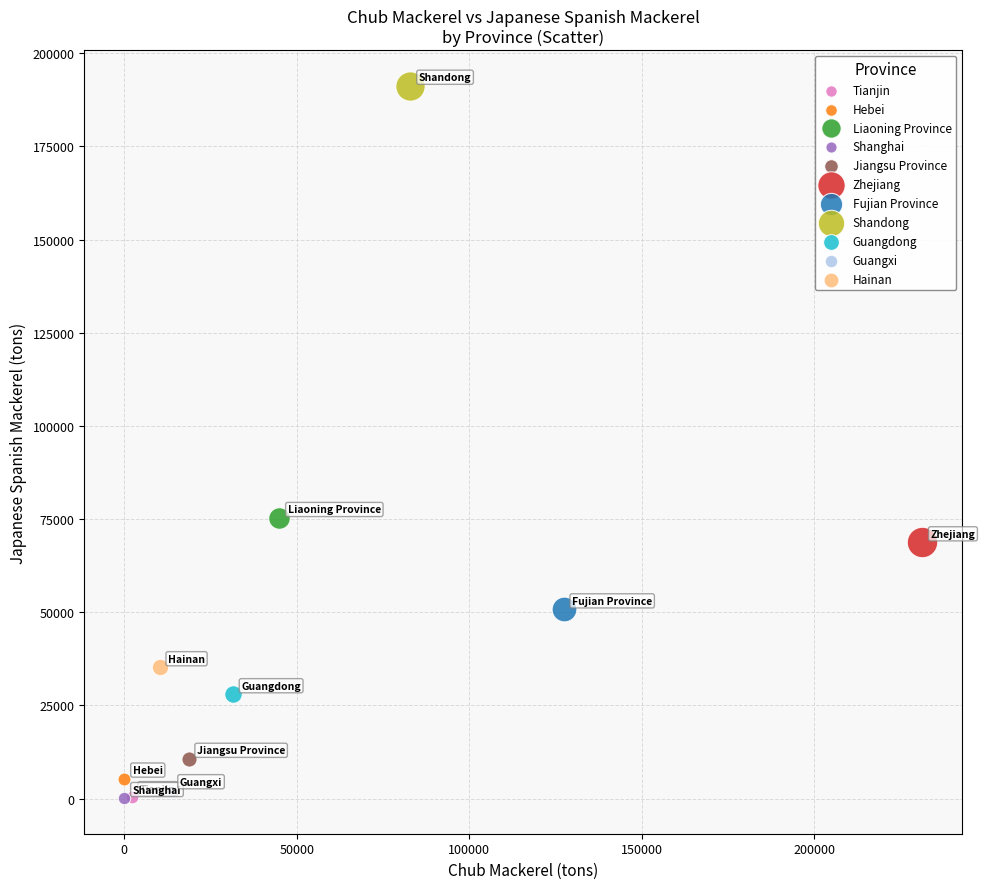

What are all the series names shown in the legend?

Tianjin, Hebei, Liaoning Province, Shanghai, Jiangsu Province, Zhejiang, Fujian Province, Shandong, Guangdong, Guangxi, Hainan